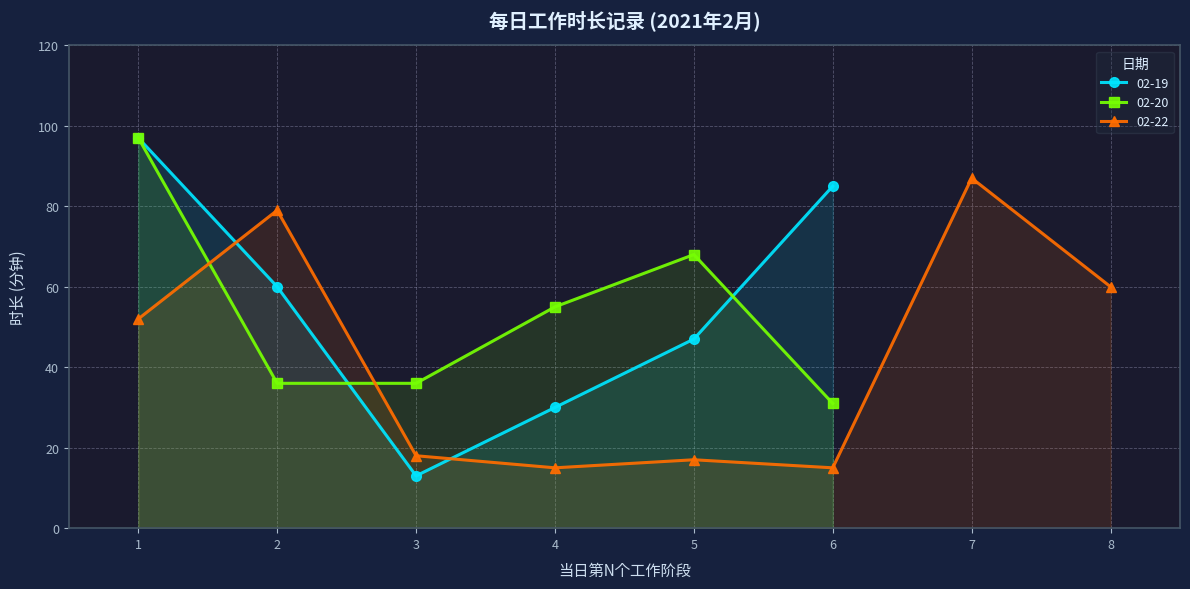

Reading left to right, extract all data points from this chart.

02-19 14:05=97	02-19 16:00=60	02-19 17:10=13	02-19 19:39=30	02-19 20:10=47	02-19 21:05=85	02-20 08:45=97	02-20 10:34=36	02-20 11:19=36	02-20 14:15=55	02-20 15:20=68	02-20 16:52=31	02-22 08:45=52	02-22 09:39=79	02-22 11:32=18	02-22 14:01=15	02-22 14:17=17	02-22 14:35=15	02-22 15:01=87	02-22 16:36=60